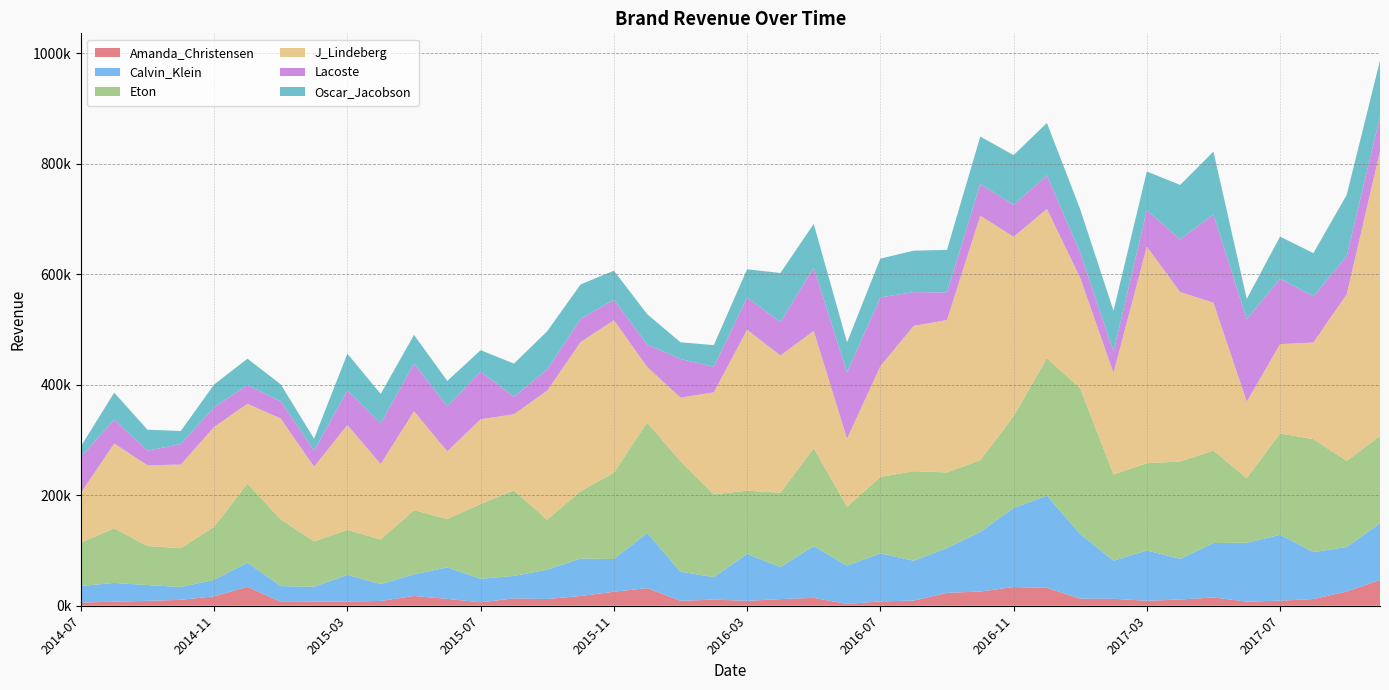

Reading left to right, what are all the values shown in this chart?

Amanda_Christensen: 5744.0	7372.8	8881.0	10693.2	17121.8	34321.6	7085.2	7233.6	7635.2	8710.5	17661.5	12468.4	6179.5	13285.2	12214.5	17644.6	25430.8	31881.1	8985.6	11071.0	8882.5	11983.1	14280.0	3306.2	7874.8	9341.6	23369.0	25723.6	33899.4	32314.2	12903.9	12626.3	8988.9	11308.6	14994.7	7473.4	9184.3	12164.3	25773.2	46531.1
Calvin_Klein: 29976.0	33969.0	28602.0	23257.0	29817.0	43738.5	28526.5	27148.5	48290.5	30567.9	39250.6	56983.4	42632.3	40665.5	53043.0	67885.6	59083.9	100022.7	52681.9	40795.5	84986.7	58094.0	93774.8	69232.1	86973.1	72176.8	81161.1	107884.3	143194.8	167049.2	117139.1	68999.4	91042.8	73561.6	98550.6	106542.9	119238.3	85016.6	80580.4	103063.8
Eton: 78835.1	98835.1	70640.0	70230.2	96073.8	143256.4	120765.8	82245.7	81373.9	80840.2	116184.9	87637.3	135494.9	154798.0	90523.6	121883.7	156435.1	200090.9	199933.0	149798.1	114421.5	134444.2	177381.4	106705.2	138297.5	162204.0	136812.4	130012.9	165932.6	248872.4	263738.0	156134.2	157963.3	176343.7	167486.6	116979.2	183610.6	204480.7	156046.6	157546.2
J_Lindeberg: 89833.9	153530.9	146138.5	151481.9	180756.0	144416.6	182552.5	134998.6	189940.6	136470.4	179055.8	122439.4	153376.1	138074.2	233688.1	269987.6	276087.0	100425.1	115269.7	184728.3	291562.9	248553.8	212109.8	123234.6	200495.2	263020.9	275938.8	442607.0	325159.1	270197.9	199990.3	183850.5	392177.1	306789.7	267617.9	138538.9	161598.0	175047.6	301437.6	515773.5
Lacoste: 65226.4	43368.7	26553.2	37045.6	35666.8	33796.4	31064.8	29403.6	62399.7	73999.0	86287.3	81748.4	86328.5	31696.2	38328.7	41898.0	36967.7	40667.4	69907.7	46177.6	58252.1	60455.3	114479.9	119740.8	124813.5	61027.6	50129.1	57408.8	57553.6	61011.8	45835.8	38488.8	66009.8	95310.6	159820.0	149851.1	118451.3	83573.8	69256.9	63033.6
Oscar_Jacobson: 18971.8	48796.8	37864.3	23762.0	41173.6	47829.5	30837.7	21506.1	66656.1	52975.8	51947.0	45756.7	38679.9	59934.4	69268.5	62483.8	52682.9	54907.1	30255.2	39294.3	51100.7	88996.3	79359.7	54651.9	70036.2	75204.0	76870.1	85893.6	90207.3	94764.9	78288.8	73972.9	70104.2	98627.3	113883.8	36214.3	76325.8	78230.5	110769.1	101160.6